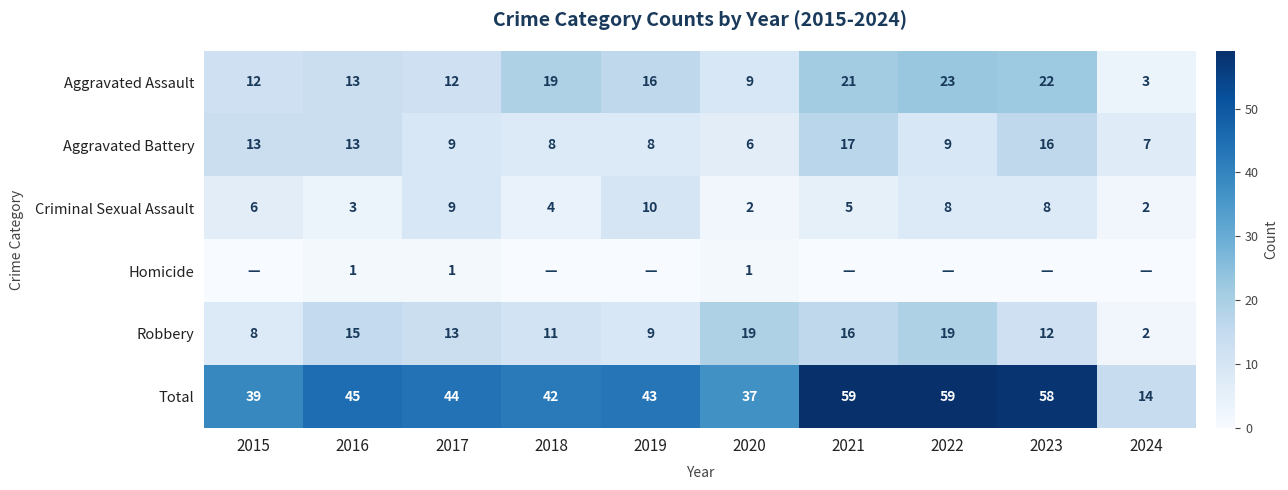

True or false: Criminal Sexual Assault has a value of 2 at 2021.

False